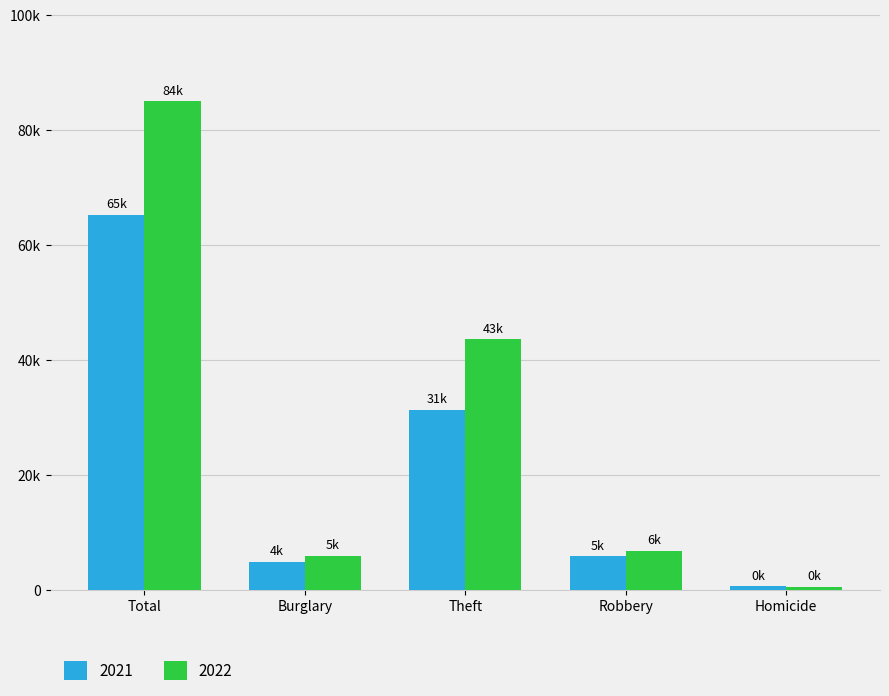

What is the average value of the 2021 series?

21600